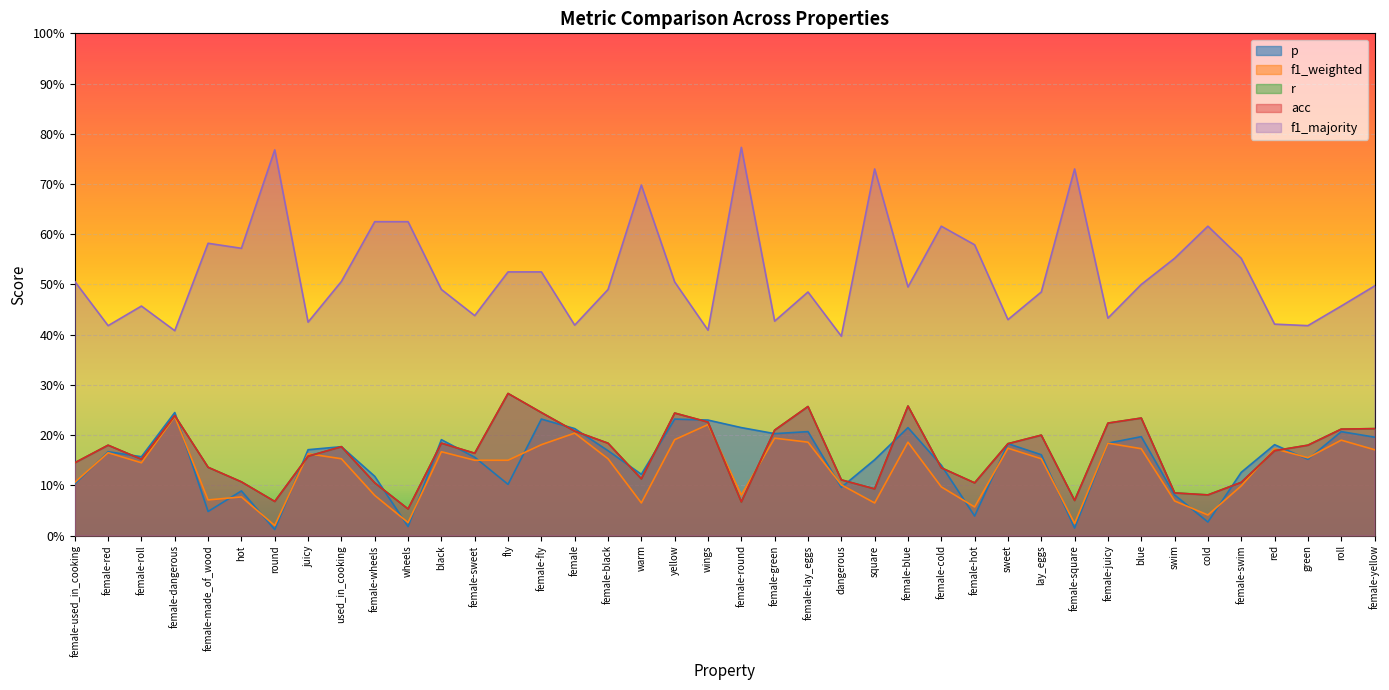

Which series has the widest spread of values?

f1_majority